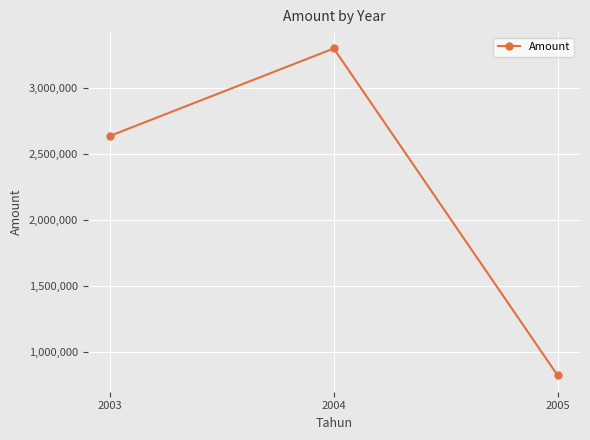

What is the ratio of the value at 2005 to the value at 2004?

0.2